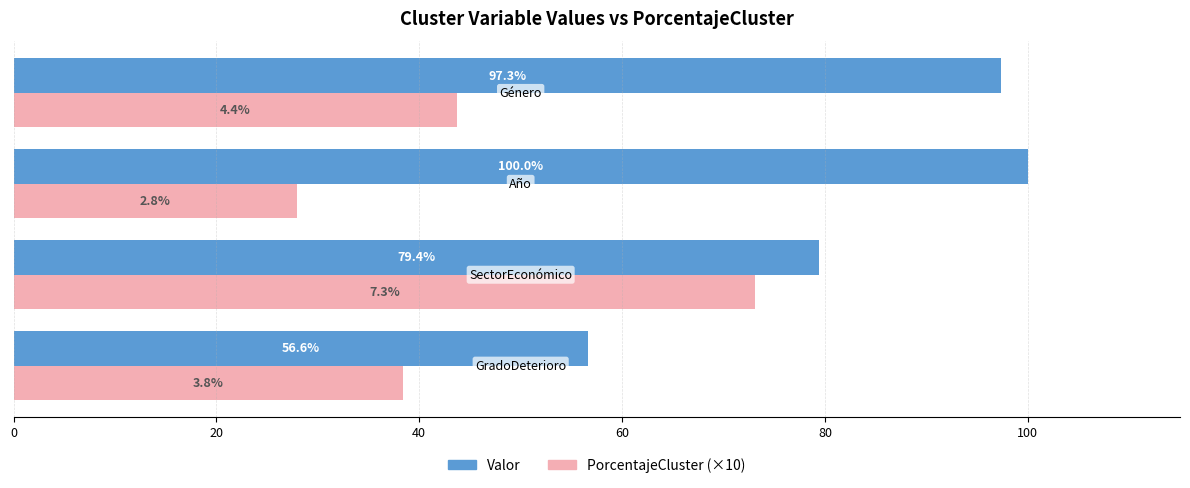

List the series in order of their overall mean, highest first.

Valor, PorcentajeCluster (×10)